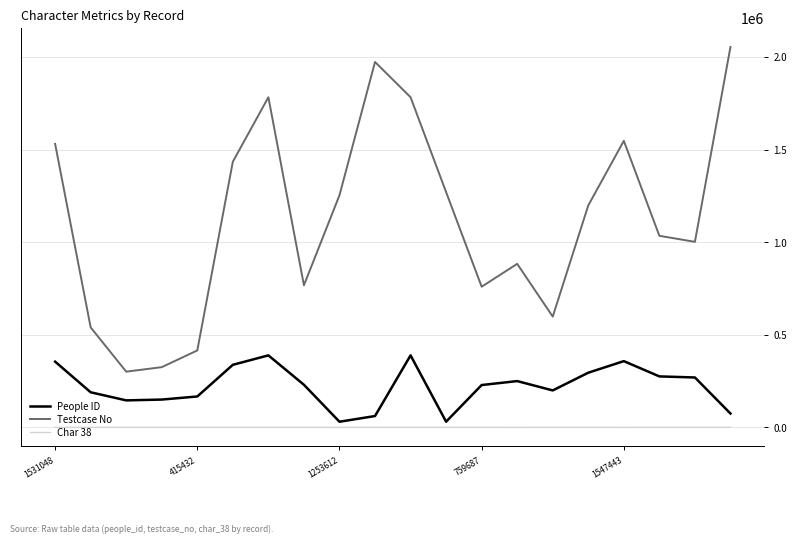

Which series has the largest total across all categories?

Testcase No